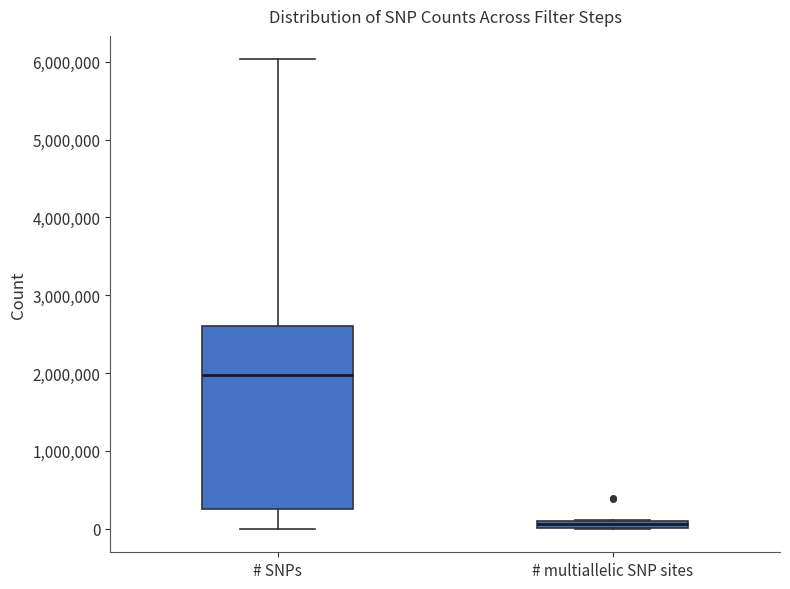

Which box has the highest median line?

# SNPs